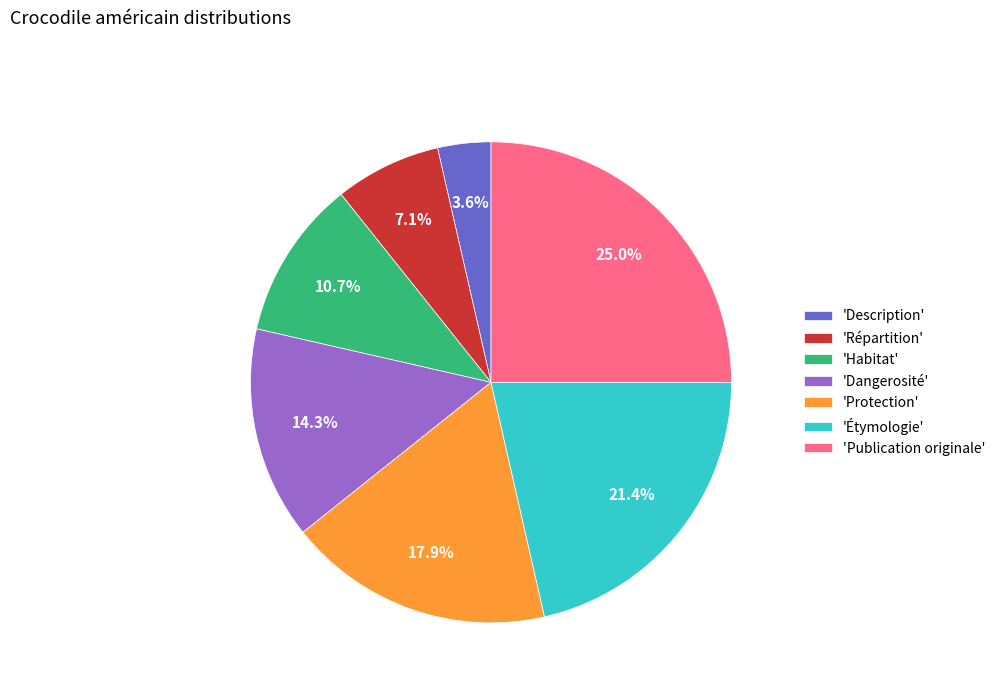

What is the largest slice in the pie chart?

'Publication originale'